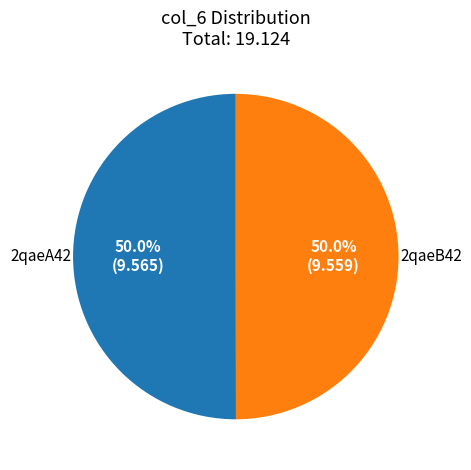

Approximately how many times larger is the value at 2qaeA42 compared to 2qaeB42?

1.0